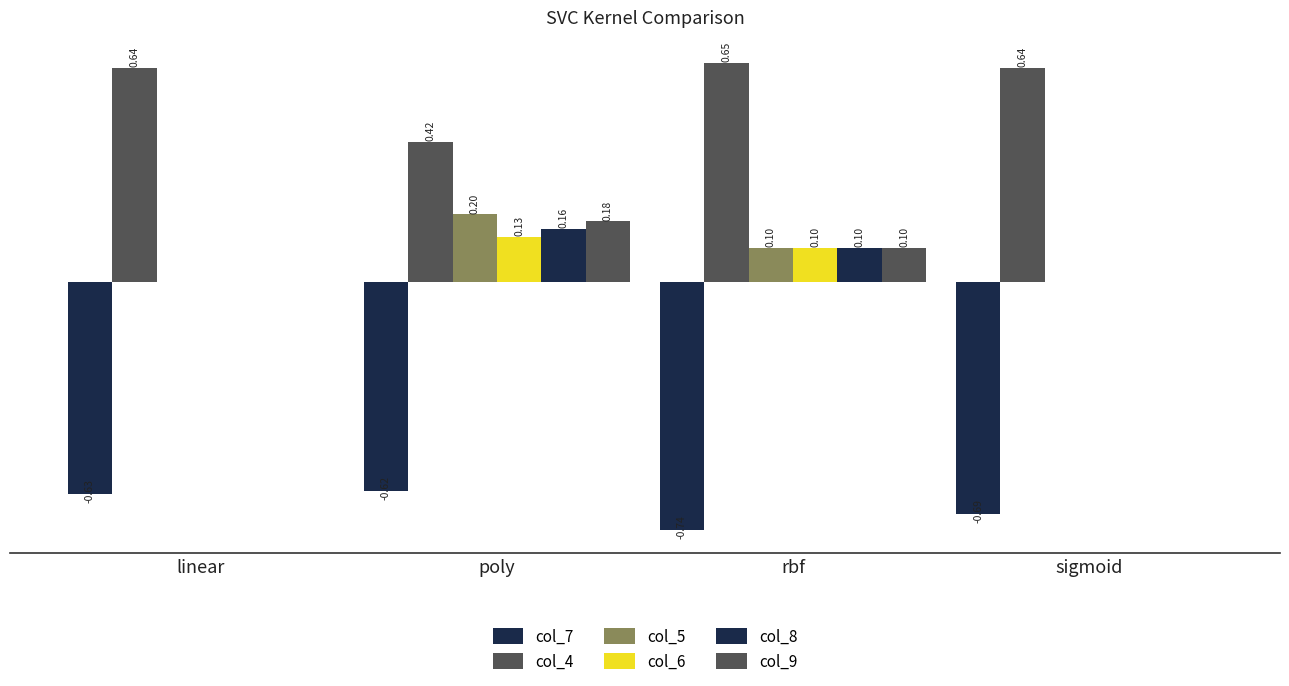

Does the chart contain stacked bars?

No